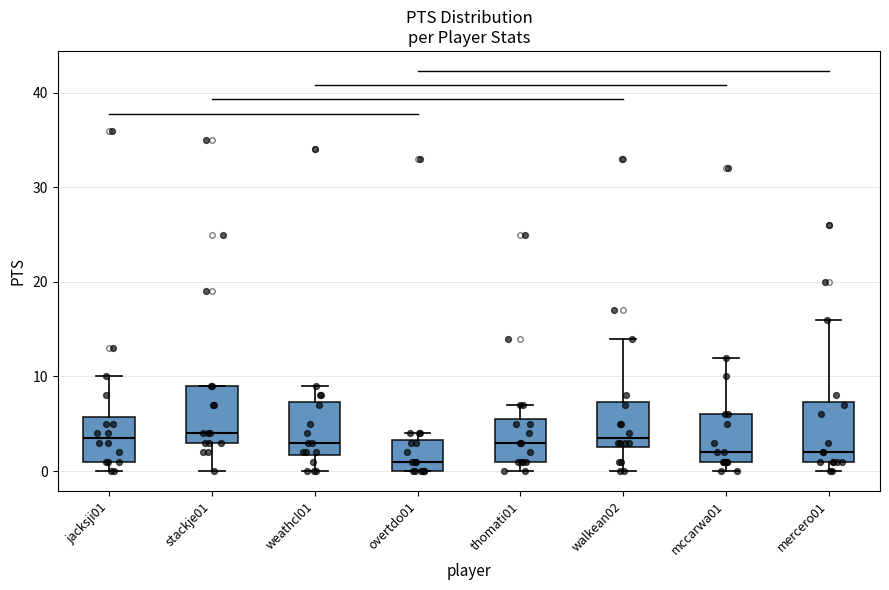

Which box's median line is the lowest?

overtdo01